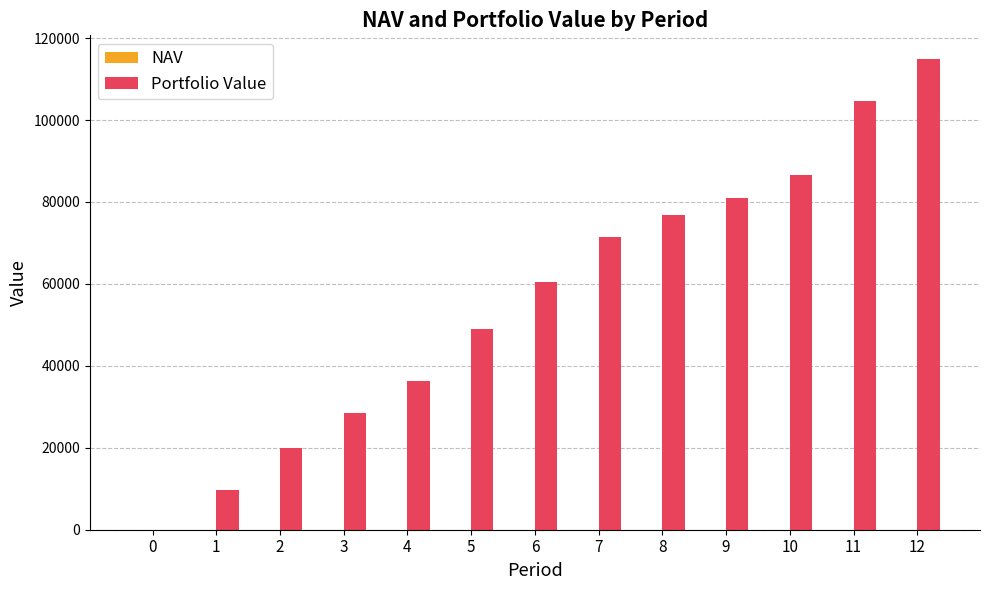

At which category is the sum across all series the highest?

12